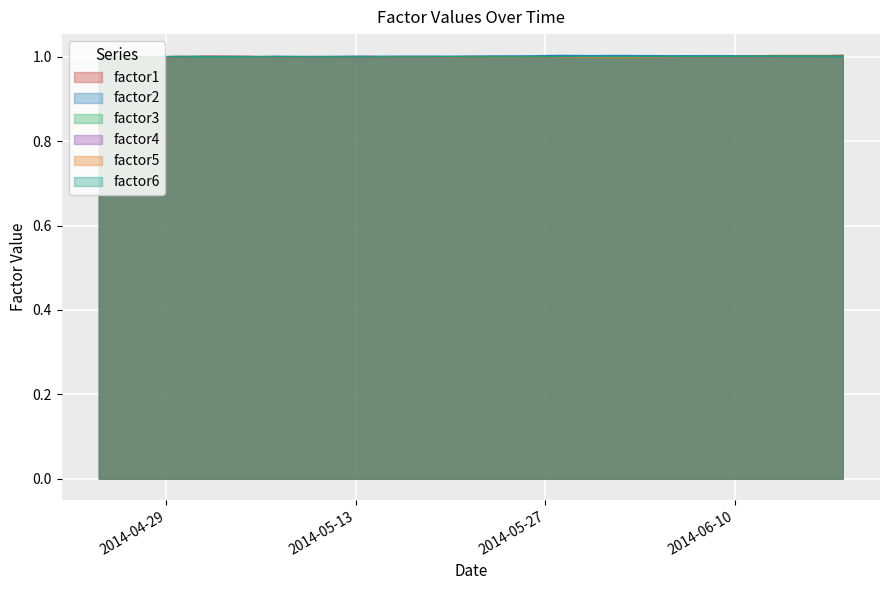

What is the average value of the factor6 series?

1.0